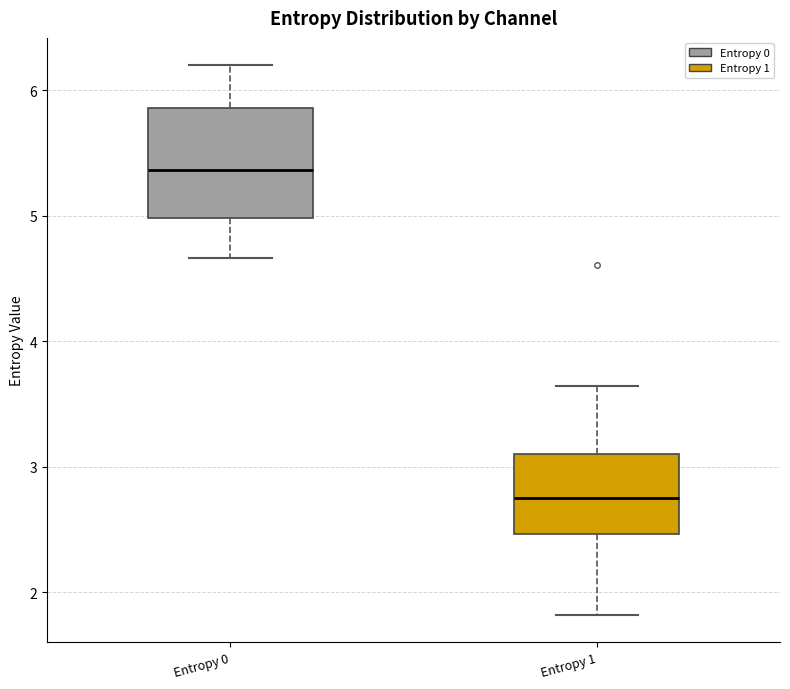

Where does the median line of the box for Entropy 1 sit on the y-axis? The values are not printed on the chart, so give them approximately, as read against the axis.

2.7